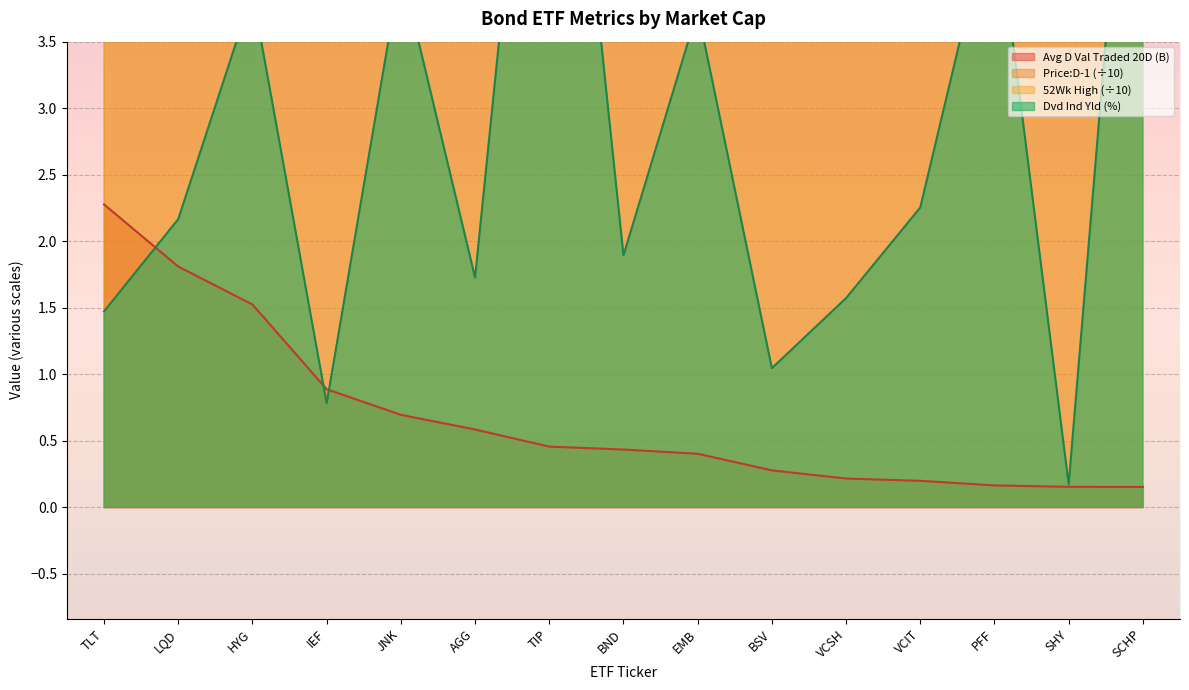

Which series has the largest range (max minus min)?

52Wk High